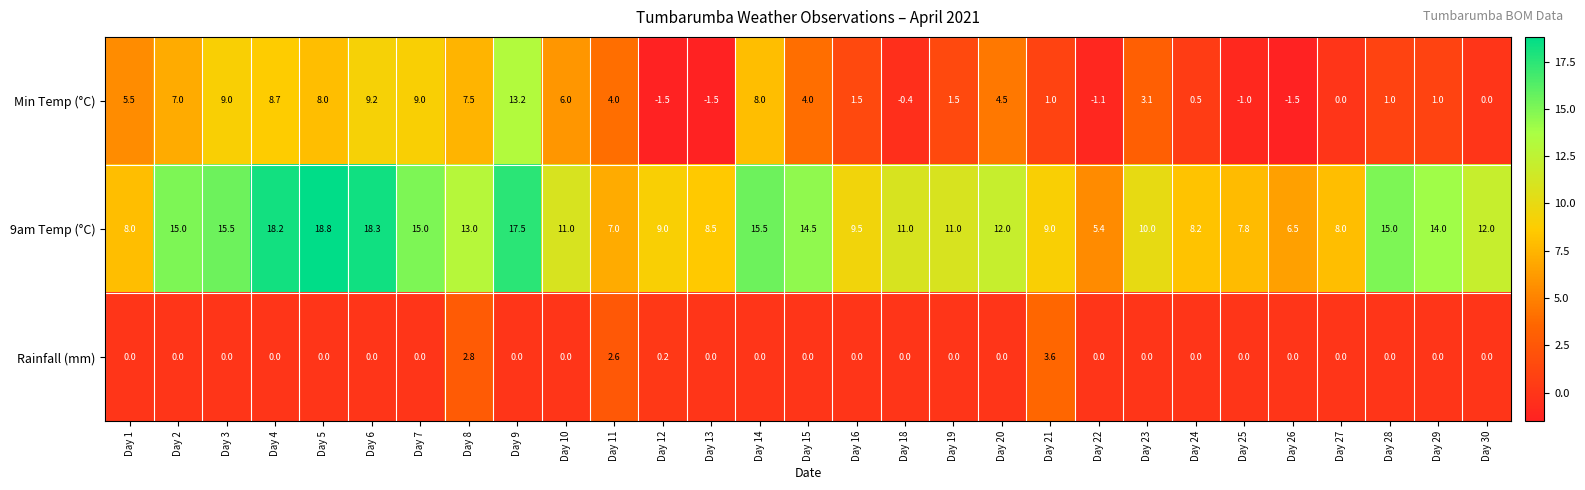

Which series has the widest spread of values?

Min Temp (°C)